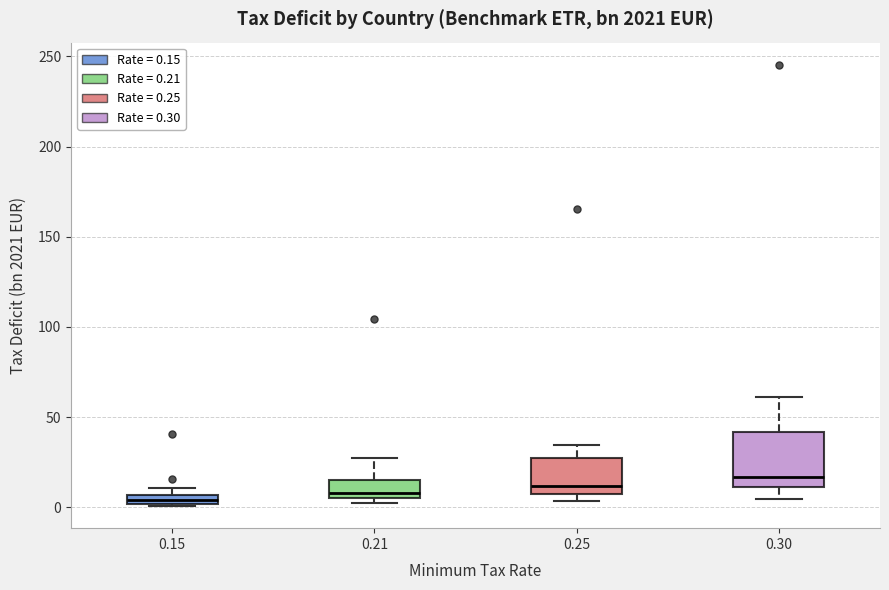

Where does the median line of the box at x = 0.30 sit on the y-axis? The values are not printed on the chart, so give them approximately, as read against the axis.

15